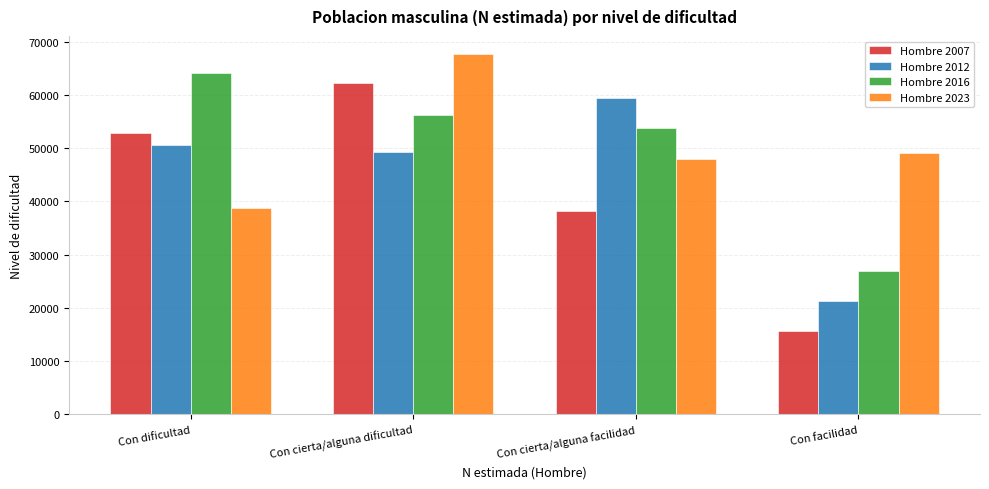

Reading right to left, list all the values displayed in this chart.

Hombre 2007: 15633	38123	62306	52827
Hombre 2012: 21280	59435	49248	50526
Hombre 2016: 26863	53757	56230	64192
Hombre 2023: 49179	47880	67690	38751